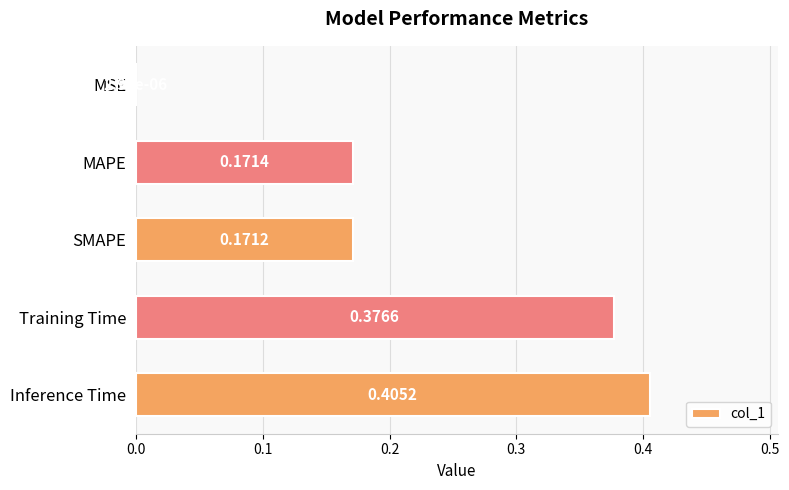

Which has a higher value, MAPE or MSE?

MAPE